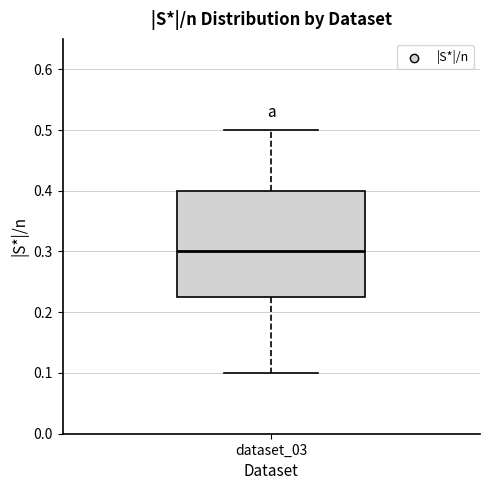

Read this box plot against the y-axis: the position of the median line, the range covered by the box, and the ends of both whiskers. The values are not printed on the chart, so give them approximately, as read against the axis.

median 0.30, box 0.23 to 0.40, whiskers 0.10 to 0.50